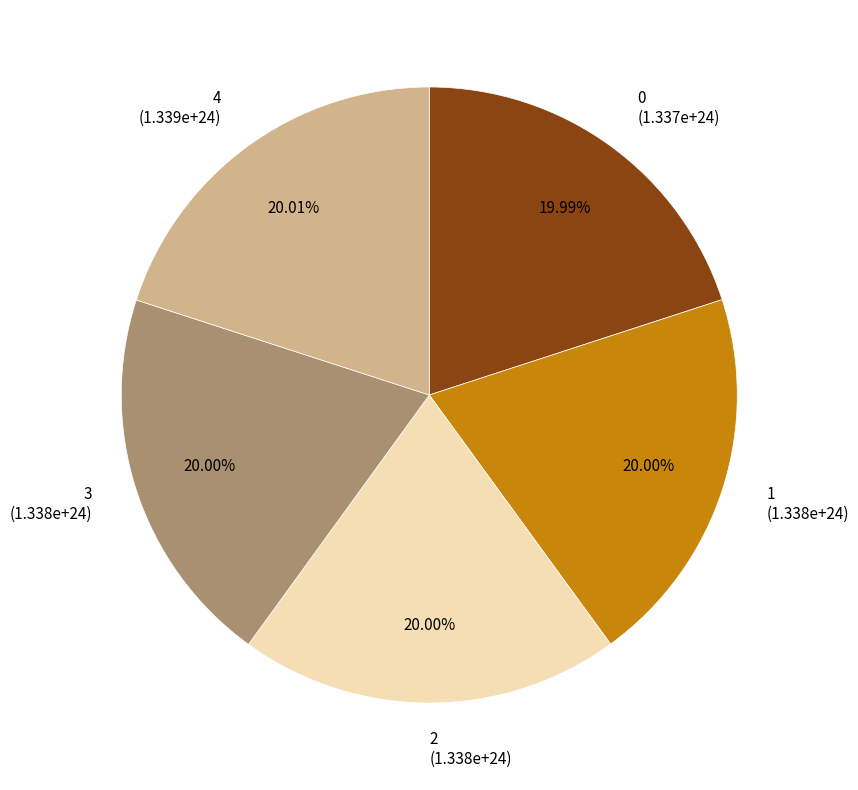

Approximately how many times larger is the value at 4 (1.339e+24) compared to 0 (1.337e+24)?

1.0